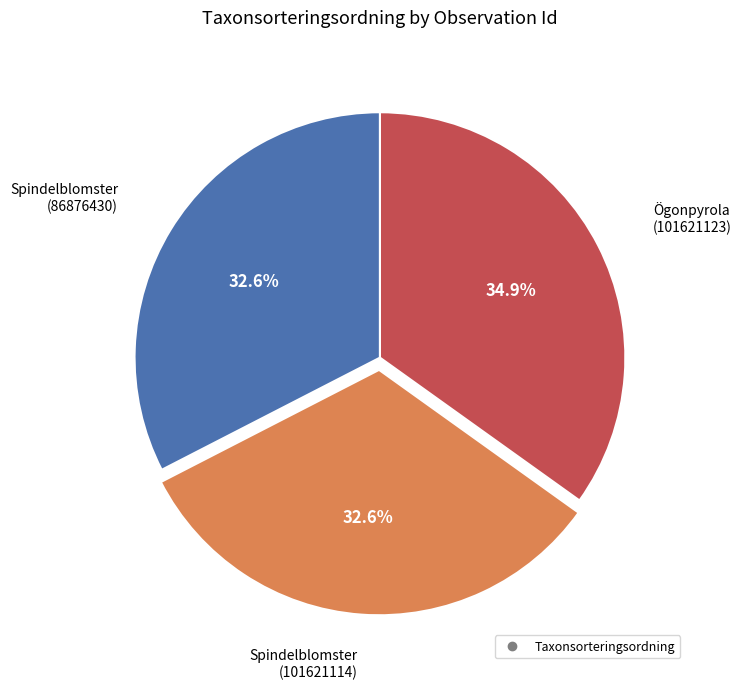

Is there any slice that represents more than half of the pie?

No